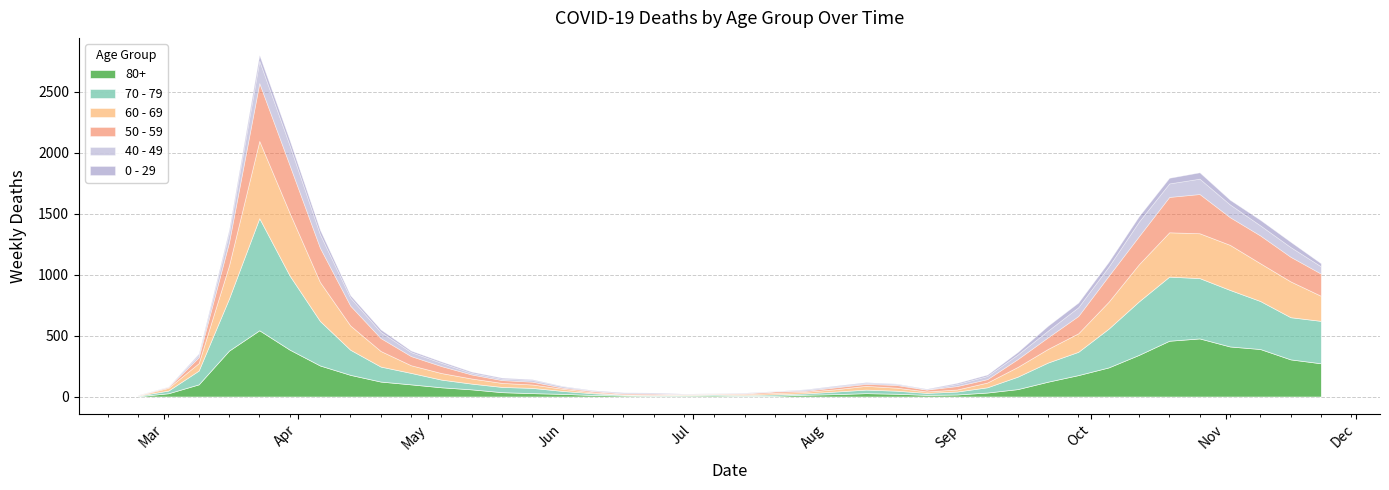

True or false: 60 - 69 and 0 - 29 cross at least once.

True